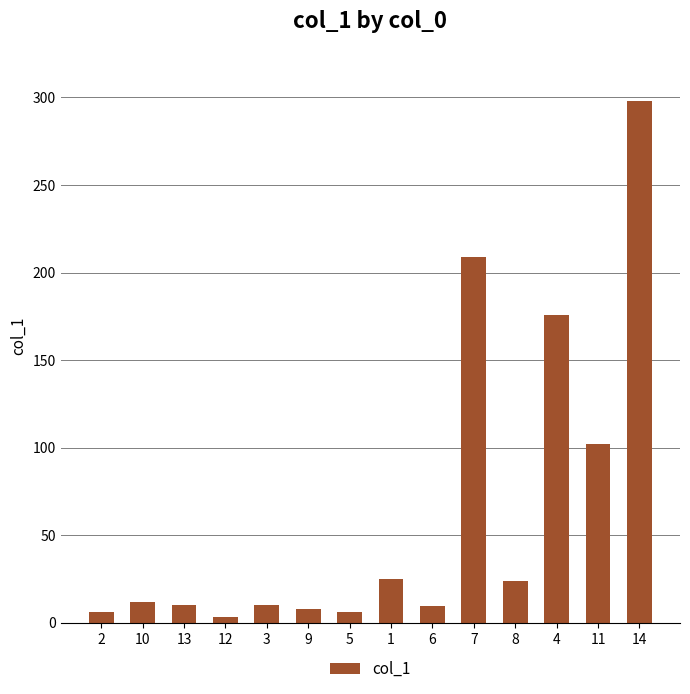

Is it true that the value at 14 is 298.1?

True